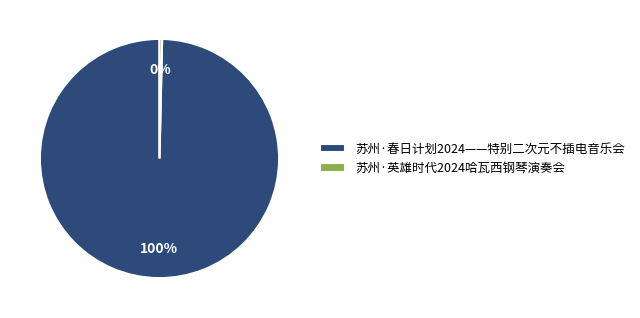

To the nearest percent, what percentage of the pie is 苏州·春日计划2024——特别二次元不插电音乐会?

100%